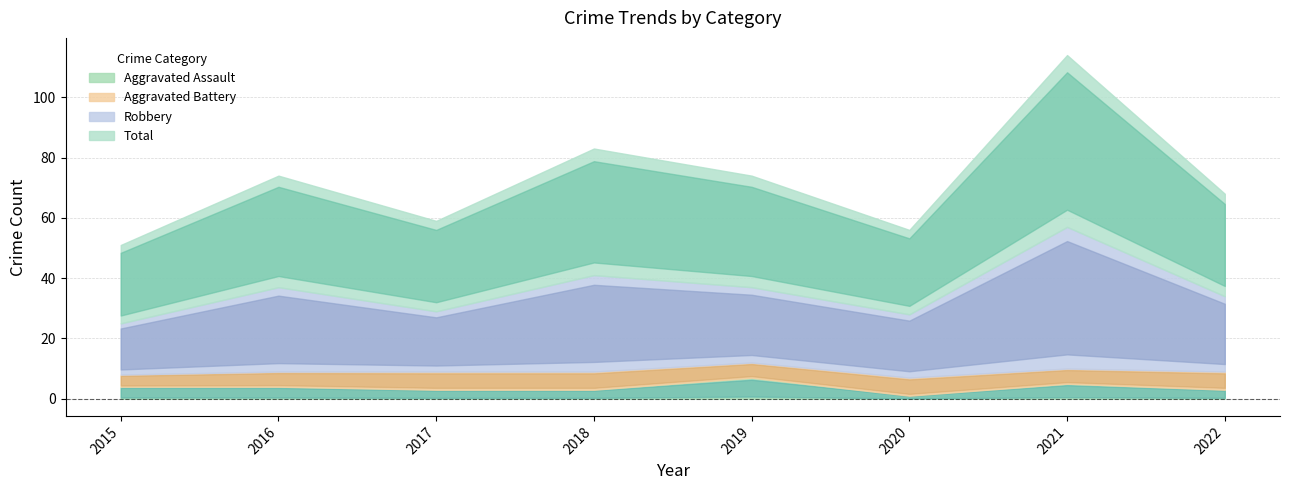

How many values in the Aggravated Battery series are below 6?

4